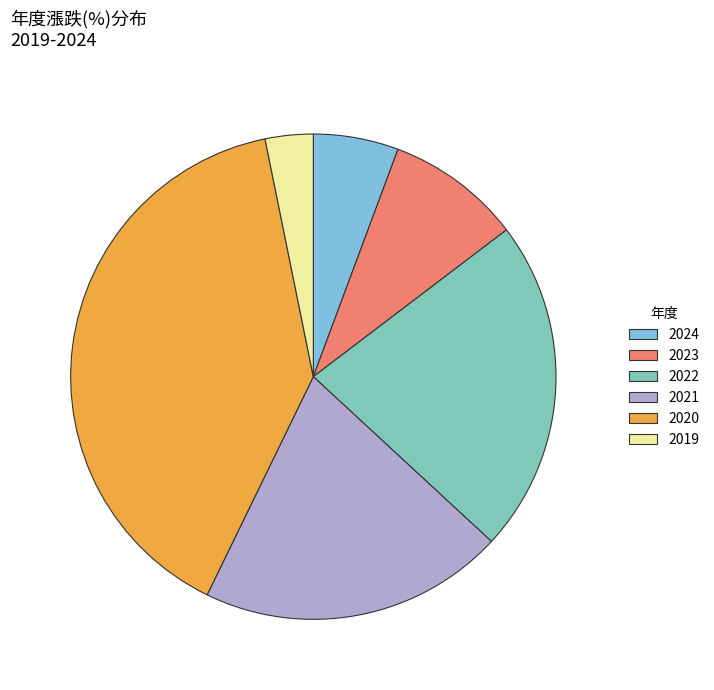

Do 2024 and 2020 together represent more than half of the pie?

No